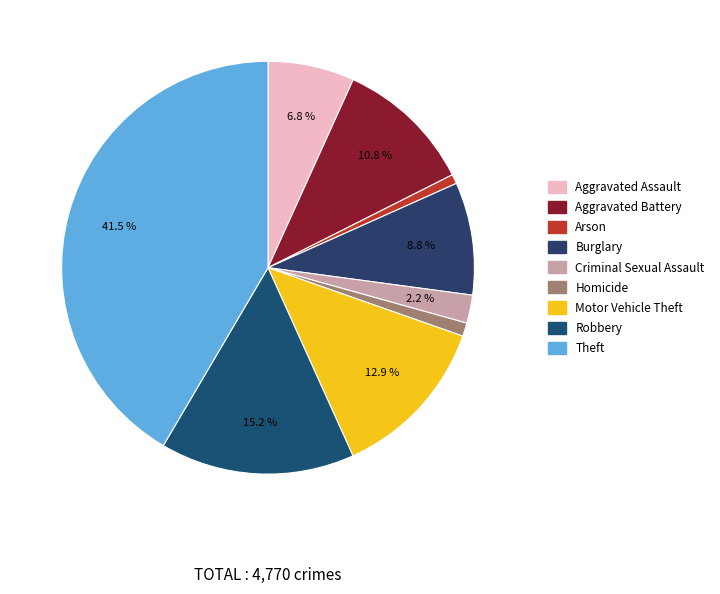

To the nearest percent, what is the difference between the Burglary and Robbery slice percentages?

6%